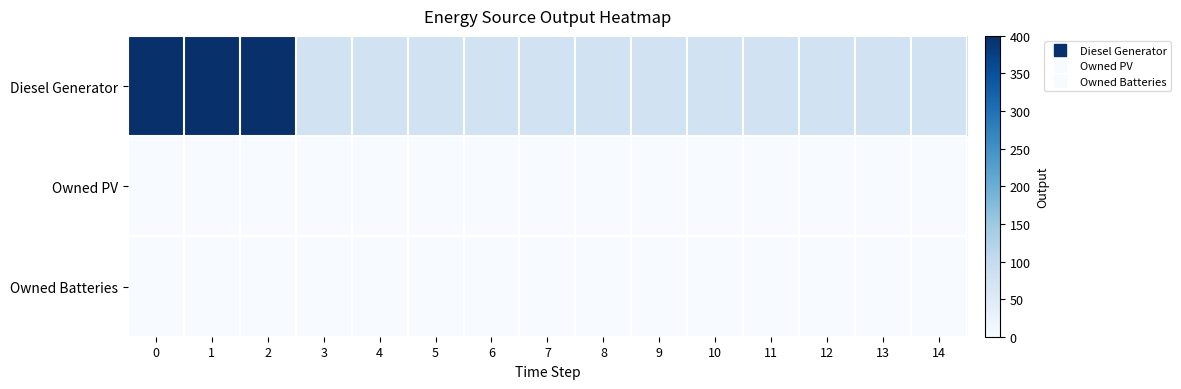

What is the greatest value displayed?

400